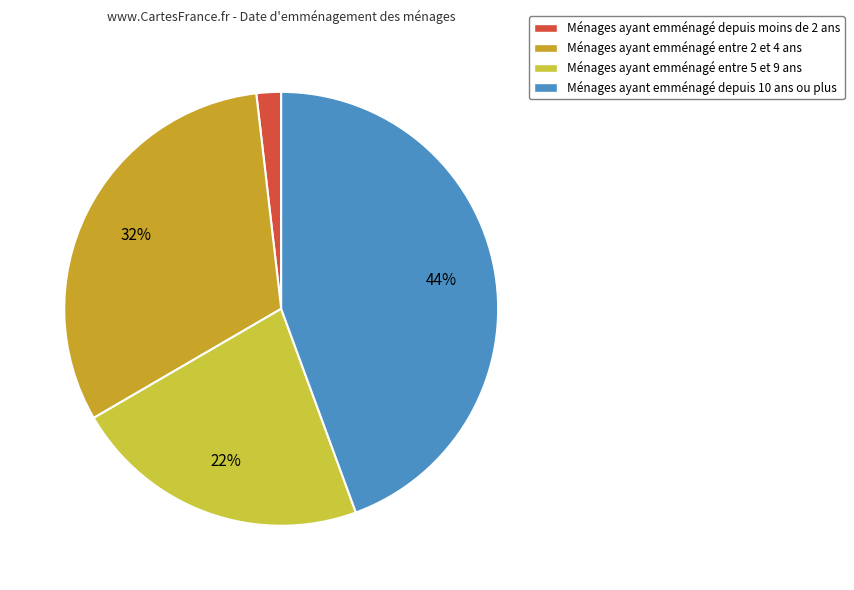

Is there any slice that represents more than half of the pie?

No